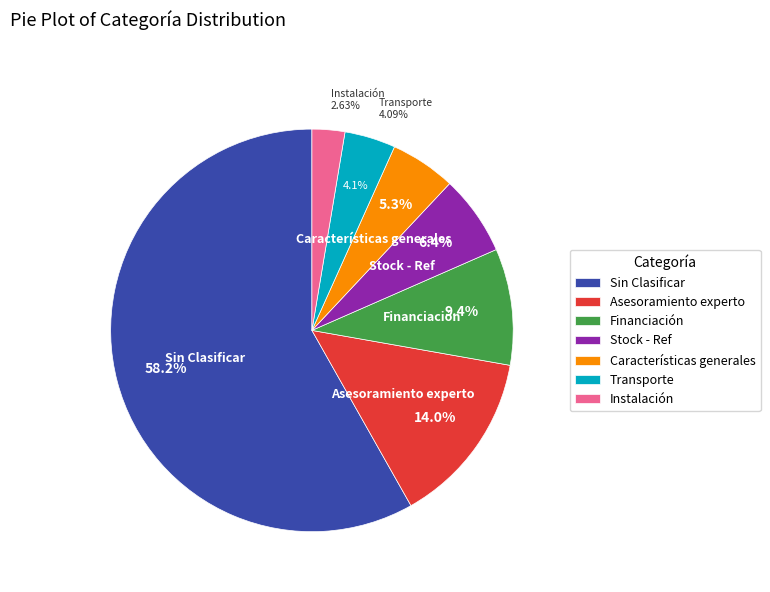

Combined, what portion of the pie is Transporte and Financiación?

13.5%